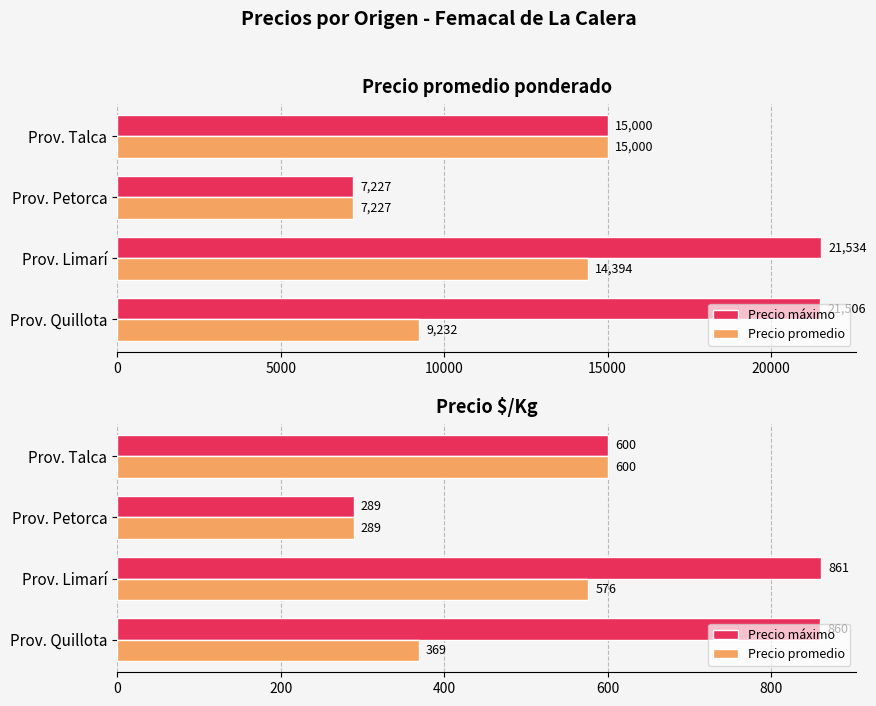

True or false: Precio máximo has a value of 1389 at Prov. Quillota.

False